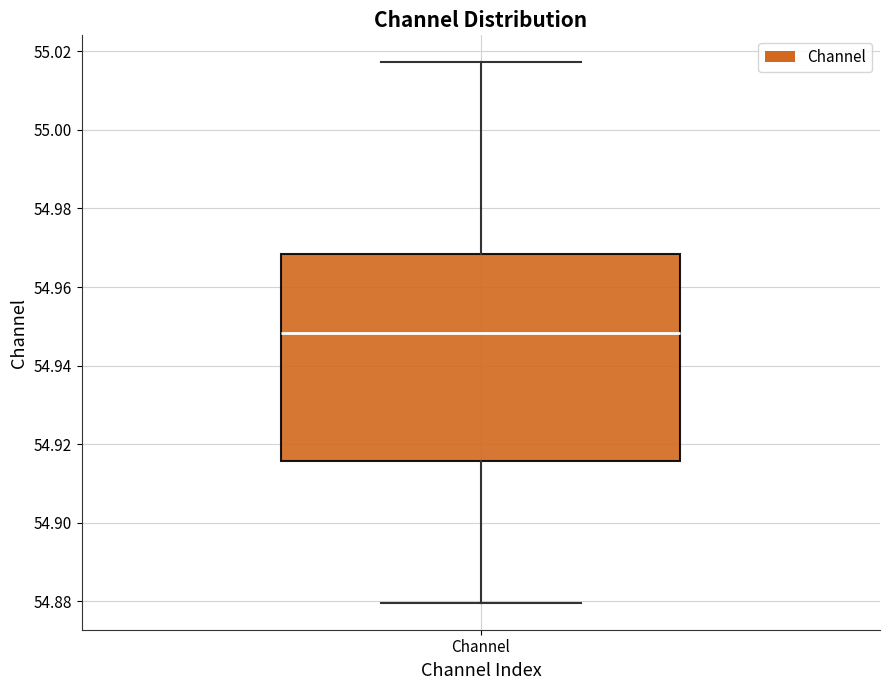

Transcribe this box plot: give where the median line is, the range the box spans, and where the two whiskers end, as read against the y-axis. The values are not printed on the chart, so give them approximately, as read against the axis.

median 54.948, box 54.916 to 54.968, whiskers 54.880 to 55.018